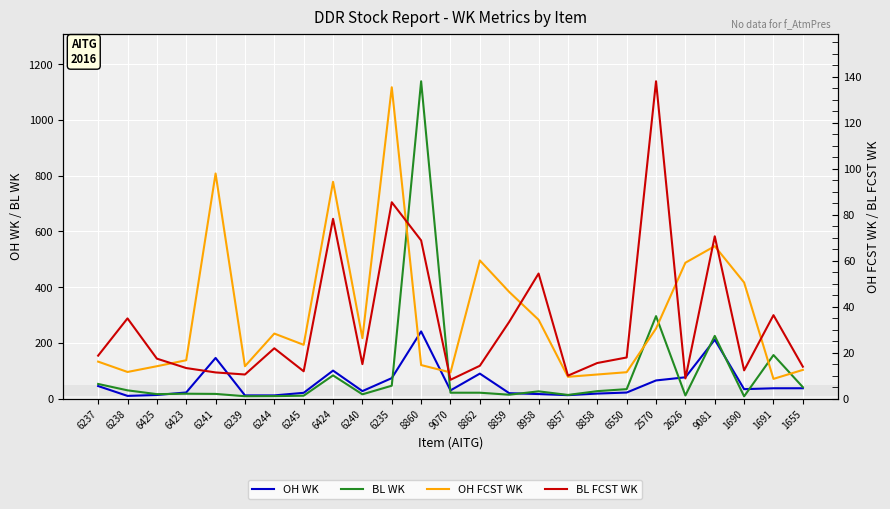

Where does the BL WK series first go above 21?

6237